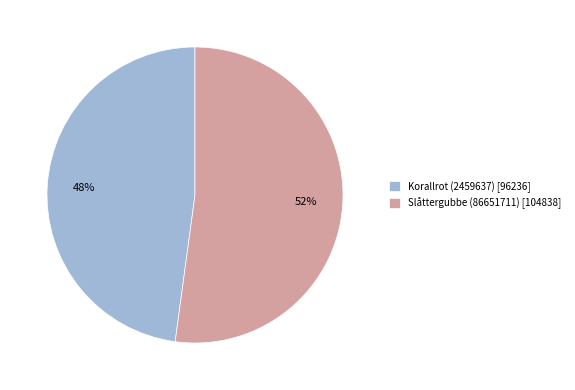

What is the ratio of the value at Korallrot (2459637) to the value at Slåttergubbe (86651711)?

0.9